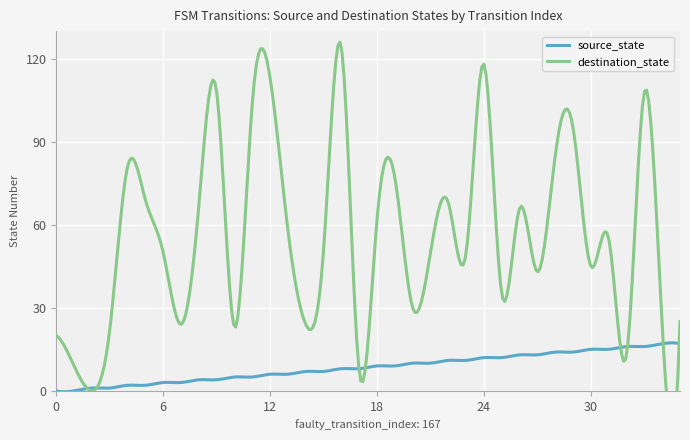

Which has a higher value, 2 or 22?

22